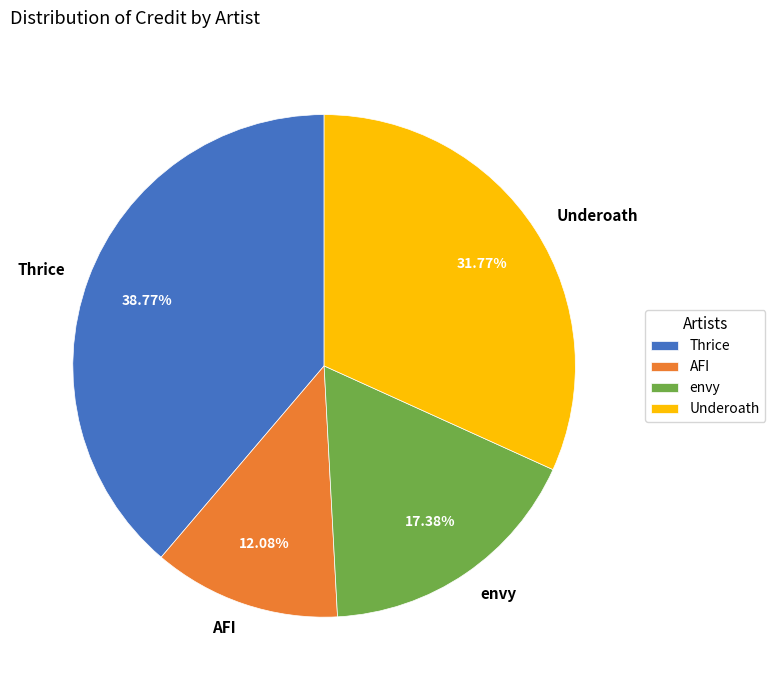

How much of the chart is everything except Thrice?

61.2%